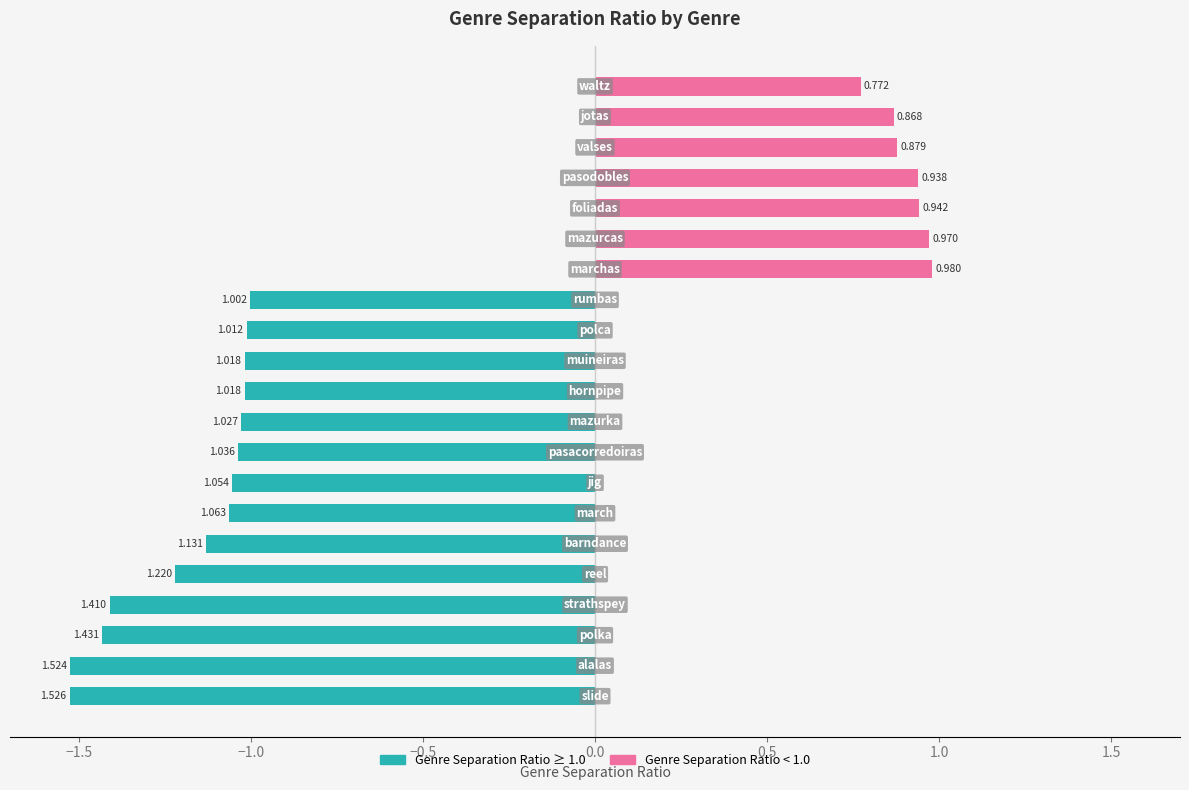

Are the bars grouped side by side (vs. stacked)?

Yes